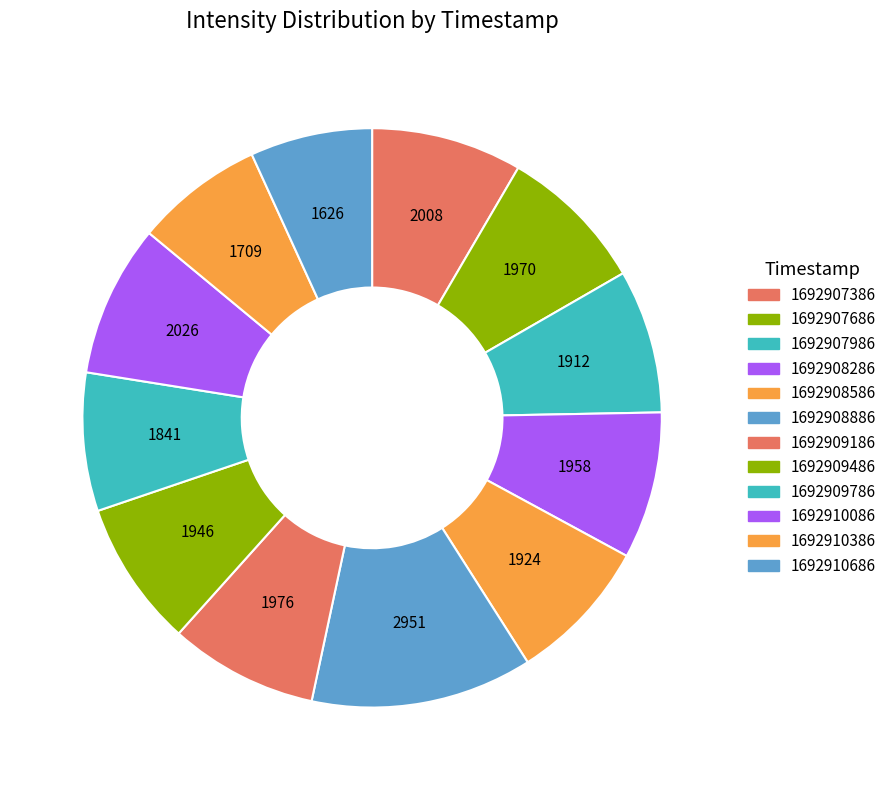

Count the number of slices in the pie.

12